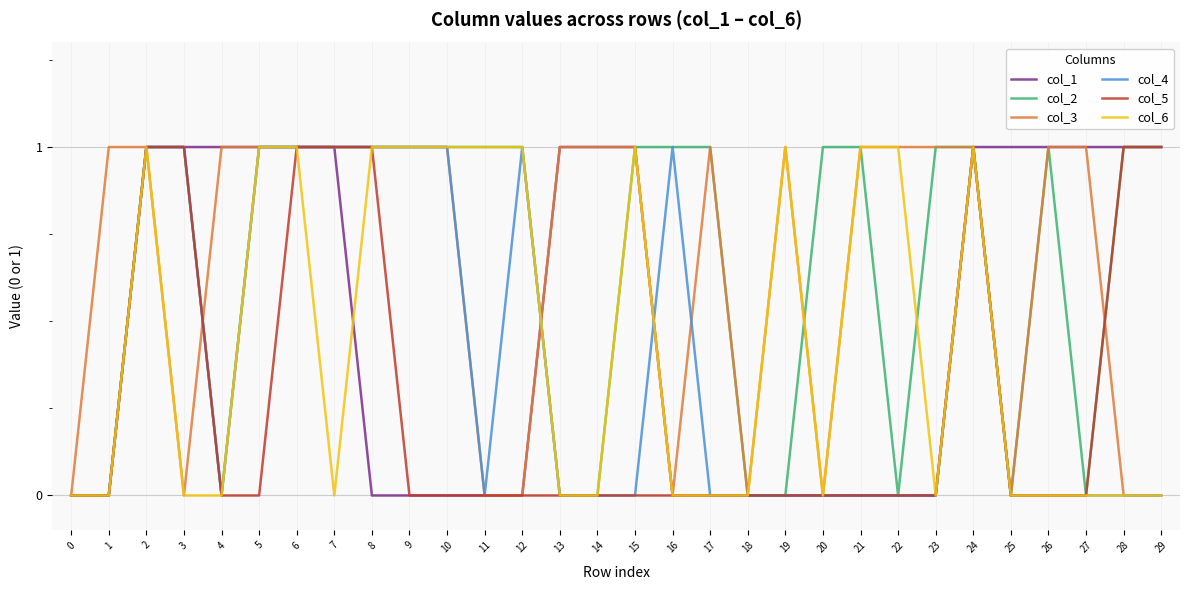

Is it true that col_1 equals 1 at 14?

True